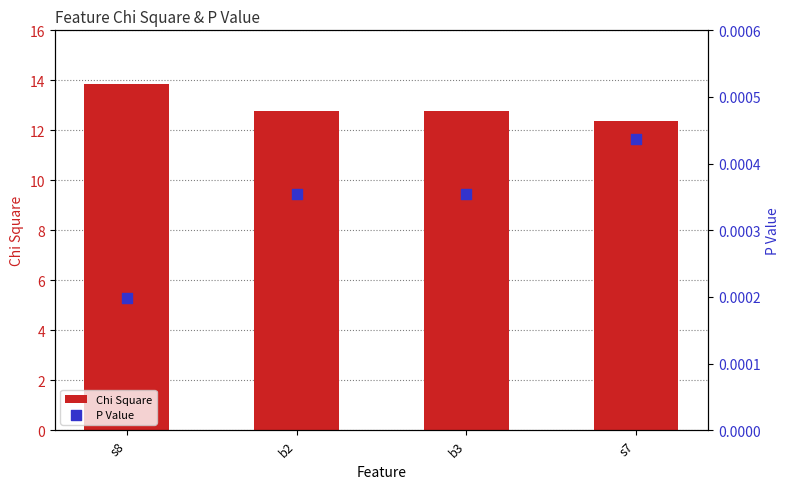

Which series has the largest Y range (max minus min)?

Chi Square